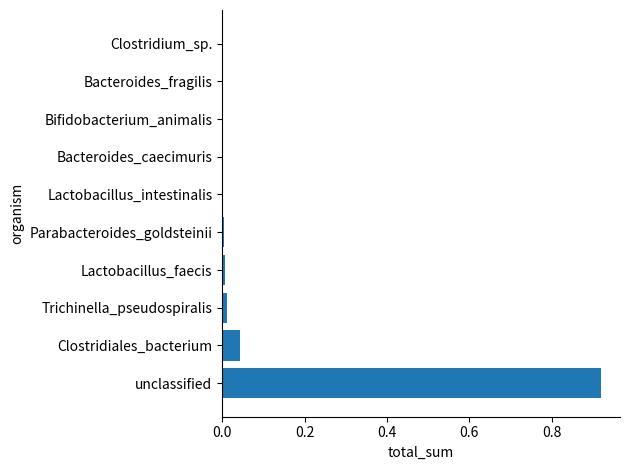

True or false: the data shows 0.0 at Trichinella_pseudospiralis.

True